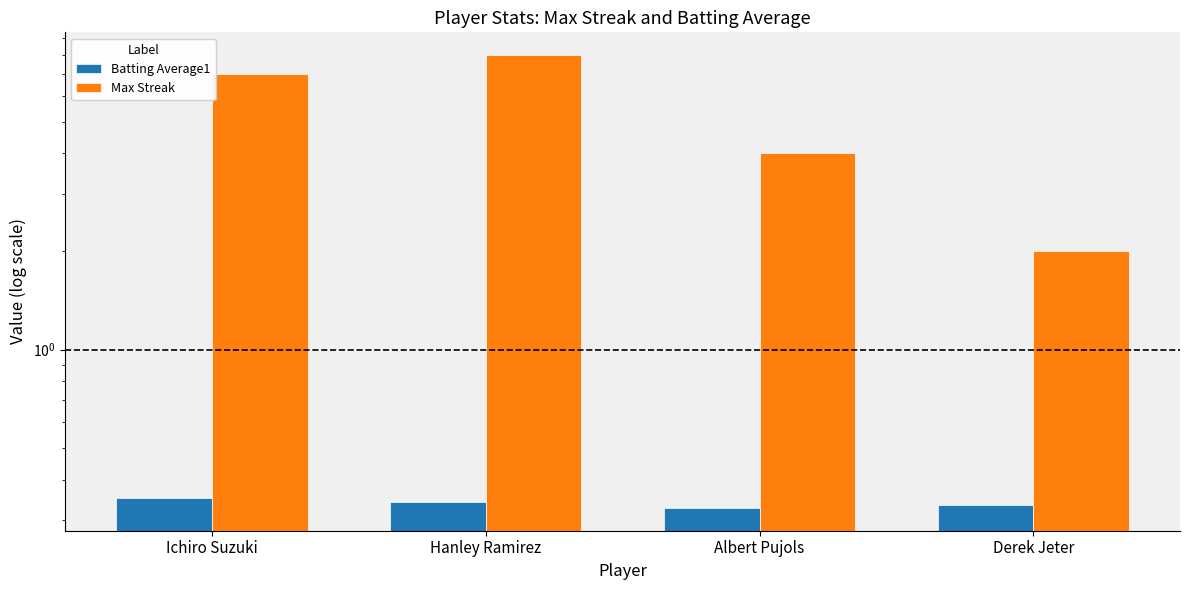

What is the difference between the maximum and minimum values in the Max Streak series?

6.0